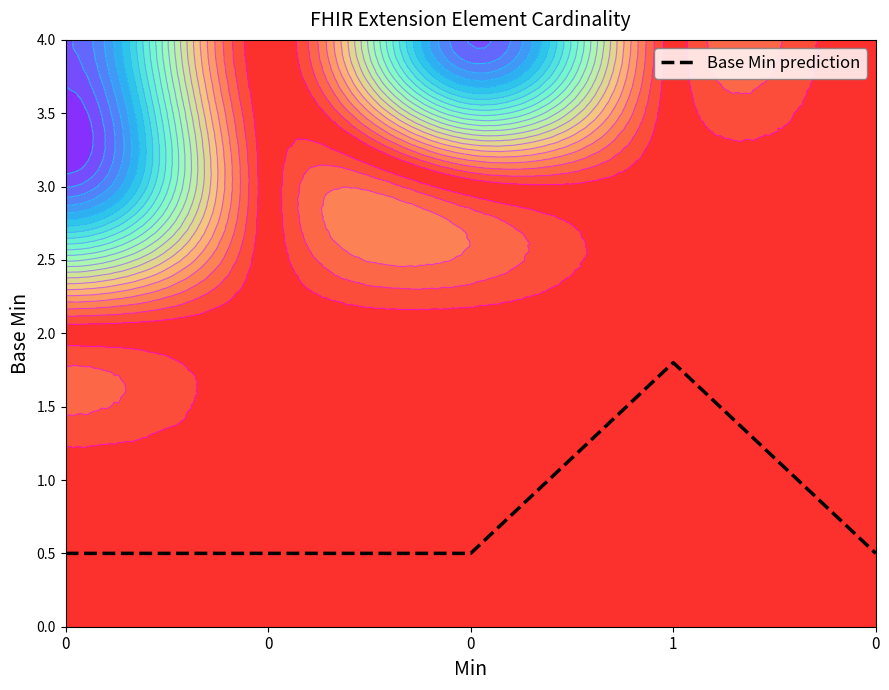

At which category does the data reach its first local peak?

1